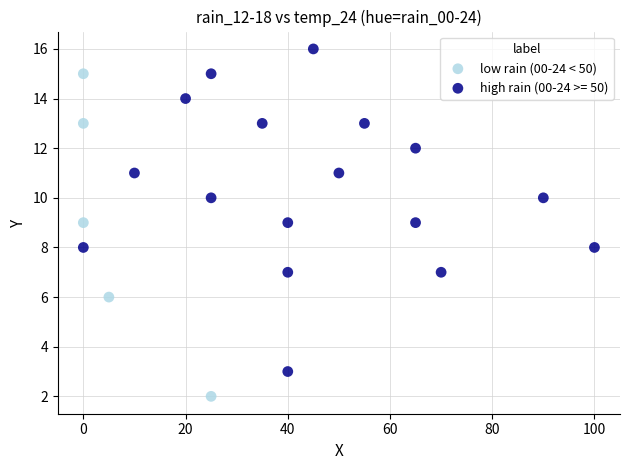

Which series contains the lowest Y value?

low rain (00-24 < 50)